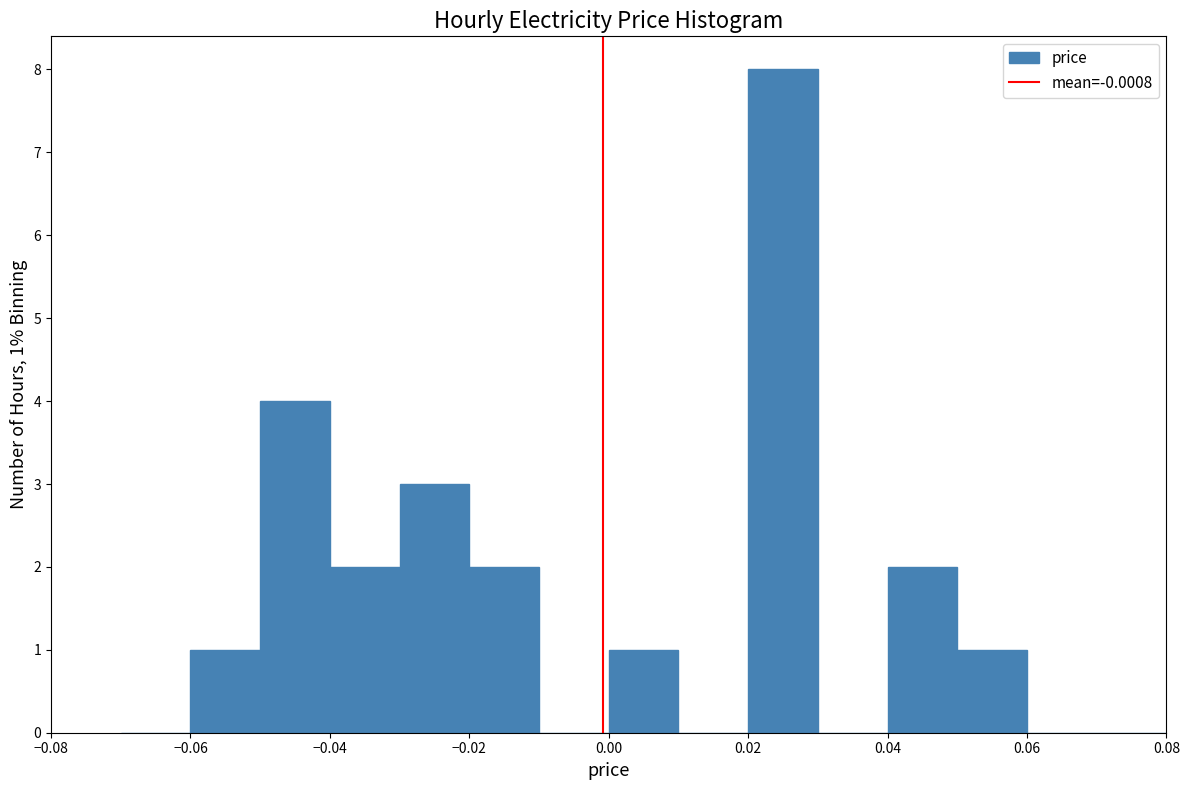

Which range on the x-axis has the tallest bar?

0.02 to 0.03